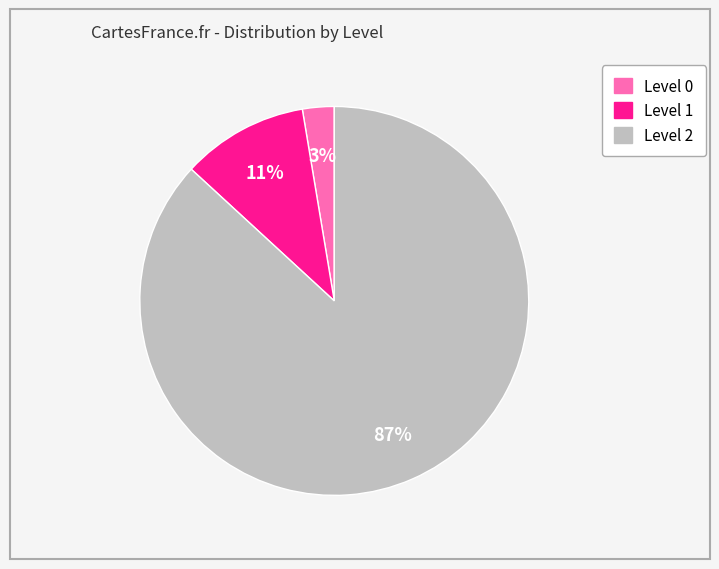

Between Level 2 and Level 0, which is larger?

Level 2